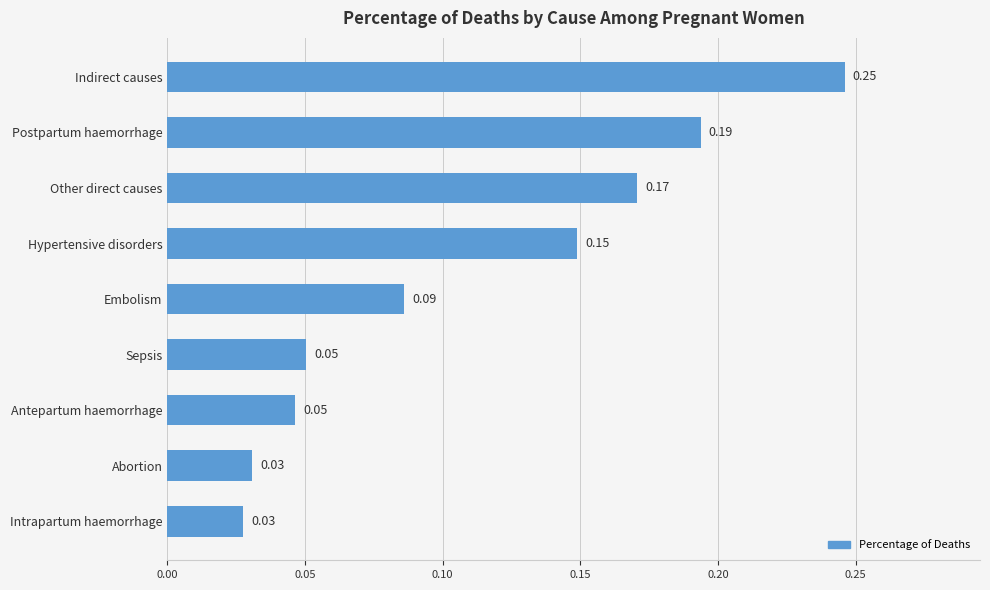

What is the sum of all values?

1.0